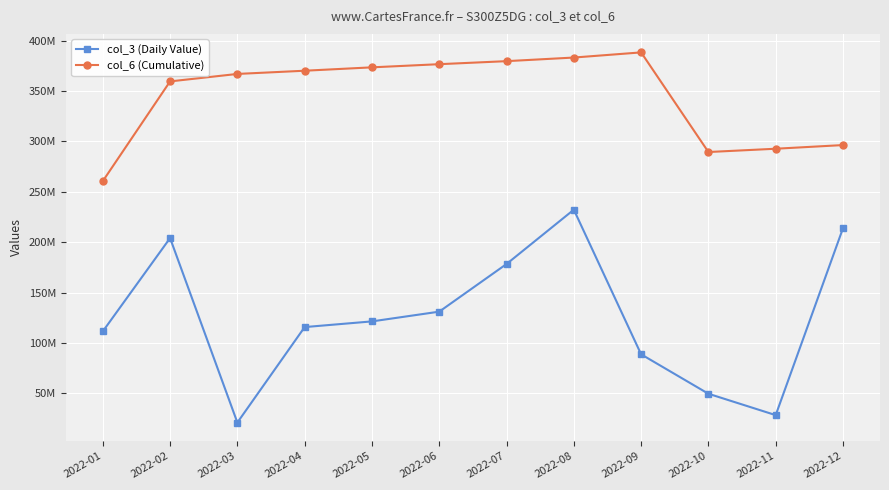

What is the difference between the maximum and second lowest values in the col_3 (Daily Value) series?

203933024